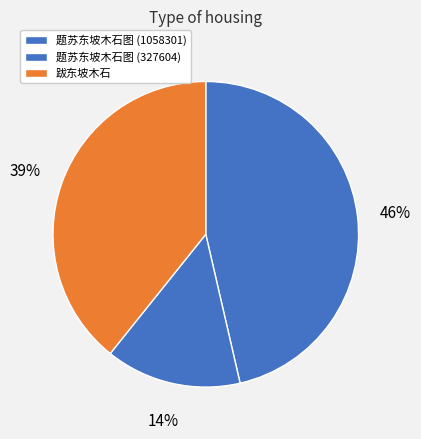

What is the change in value from 题苏东坡木石图 (1058301) to 题苏东坡木石图 (327604)?

-730697